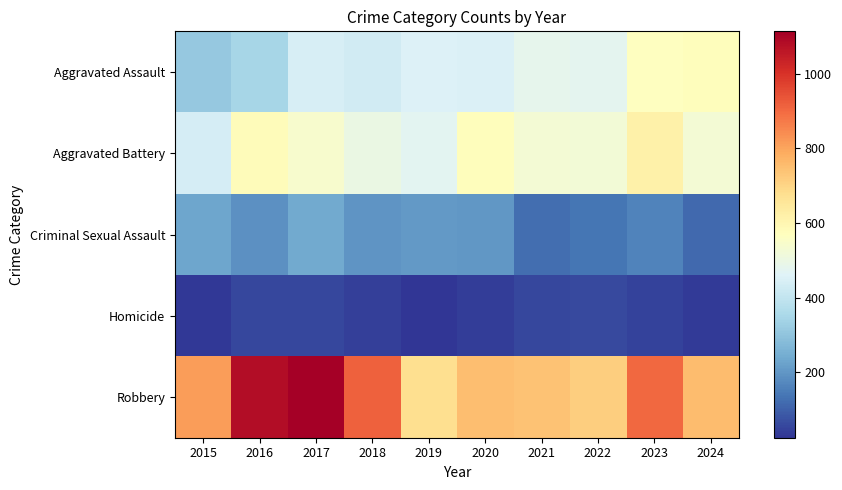

Rank the series by their maximum value, from lowest to highest.

Homicide, Criminal Sexual Assault, Aggravated Assault, Aggravated Battery, Robbery